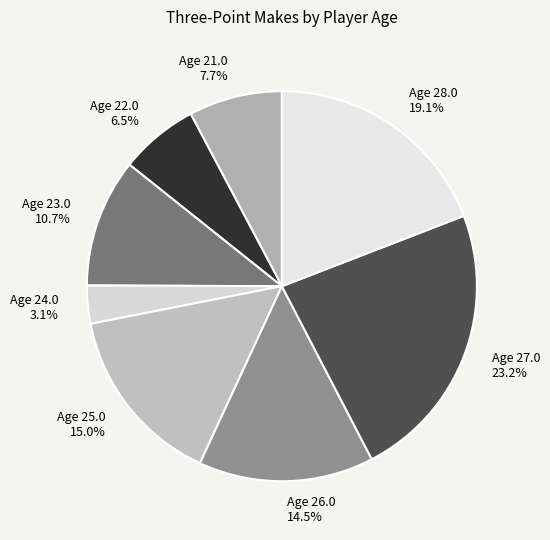

Count the number of slices in the pie.

8